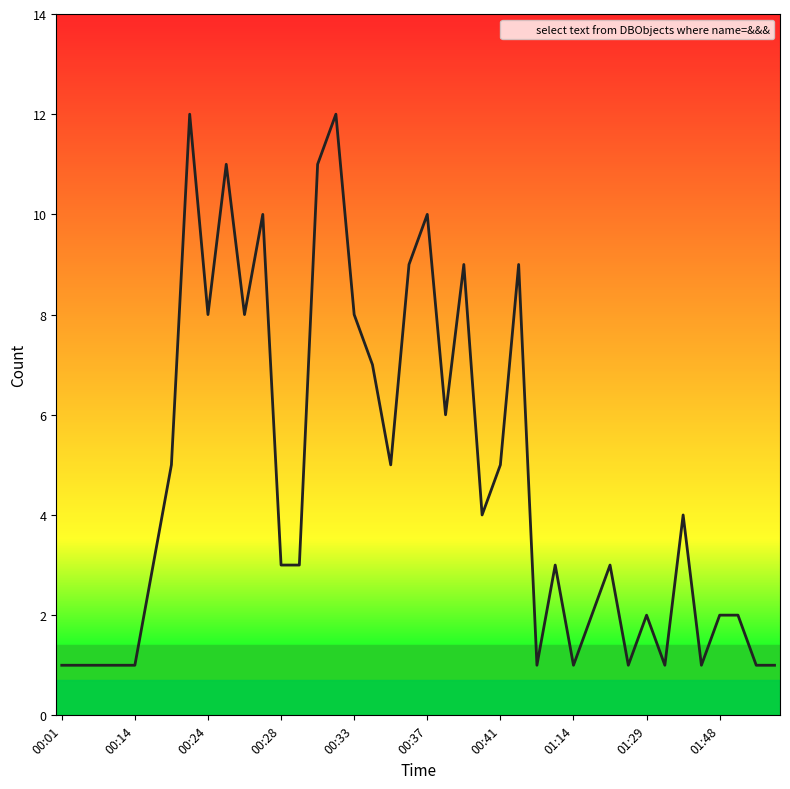

What is the difference between the maximum and minimum values?

11